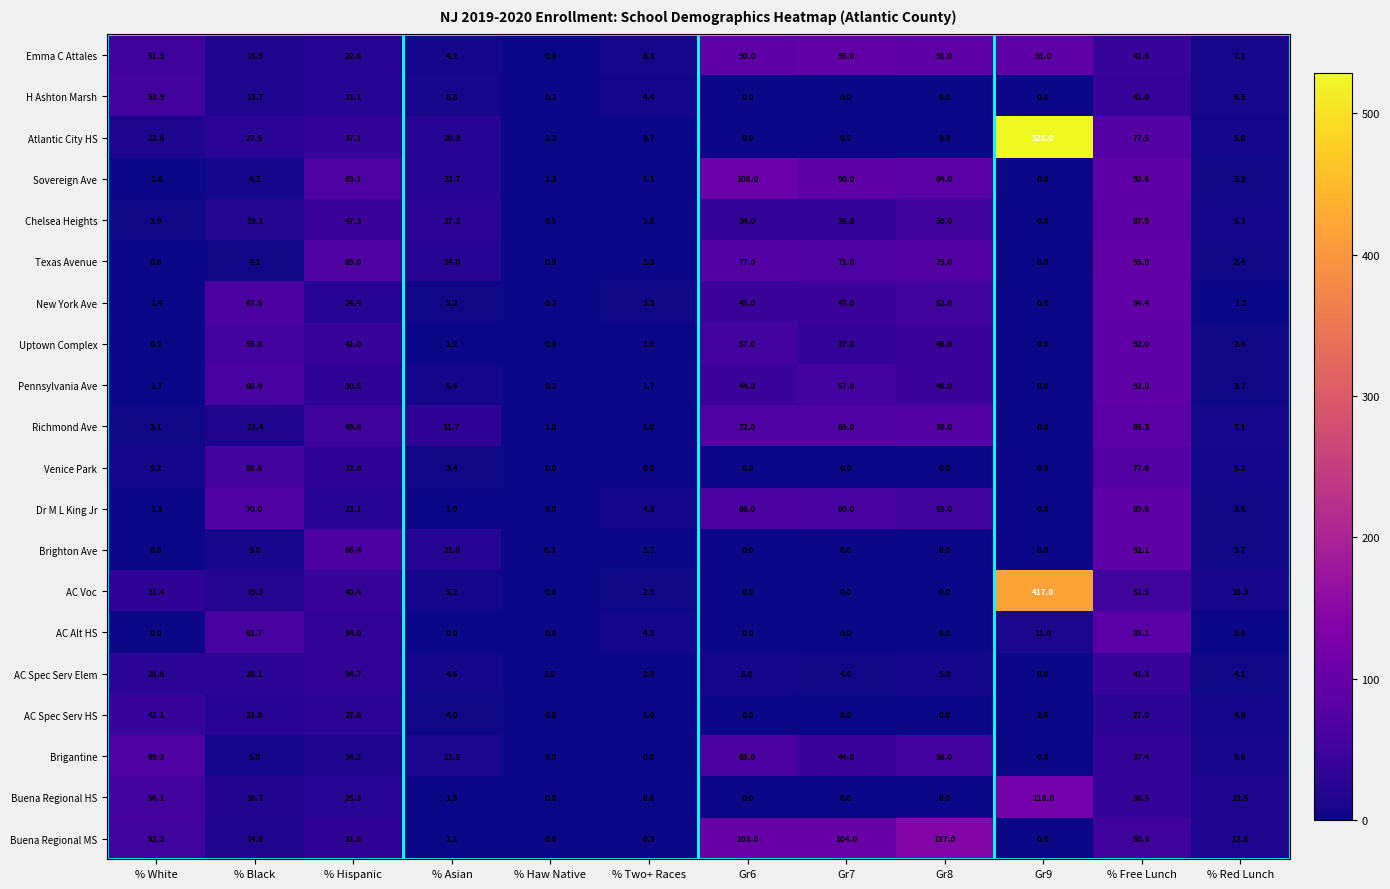

What is the difference between the maximum and minimum values in the H Ashton Marsh series?

53.9